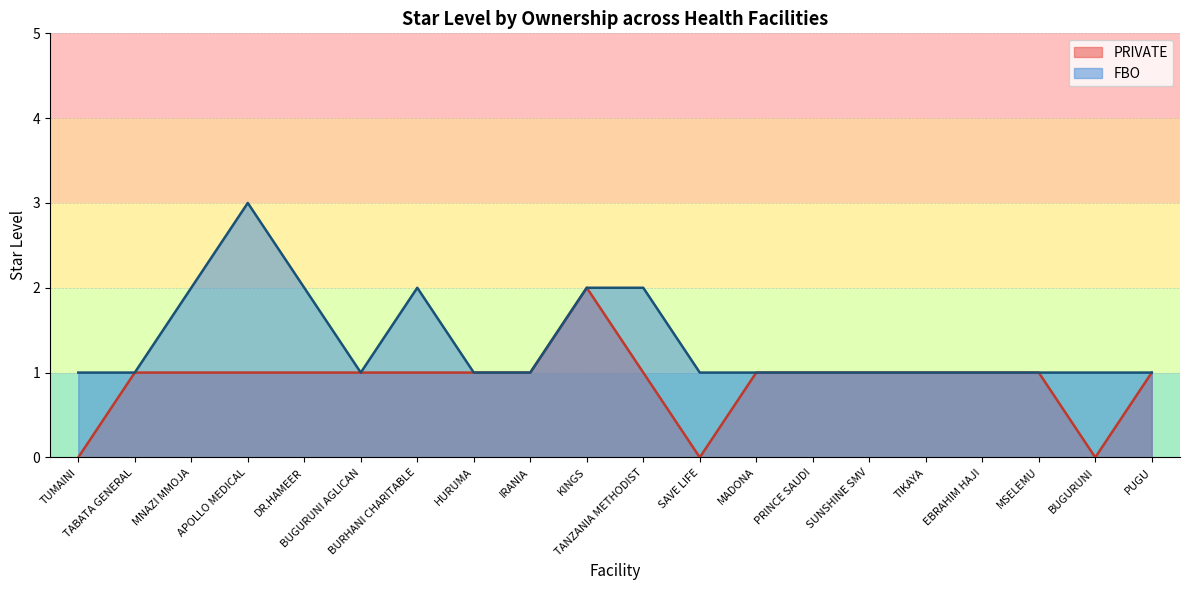

Which has a higher value, KINGS or TUMAINI?

KINGS